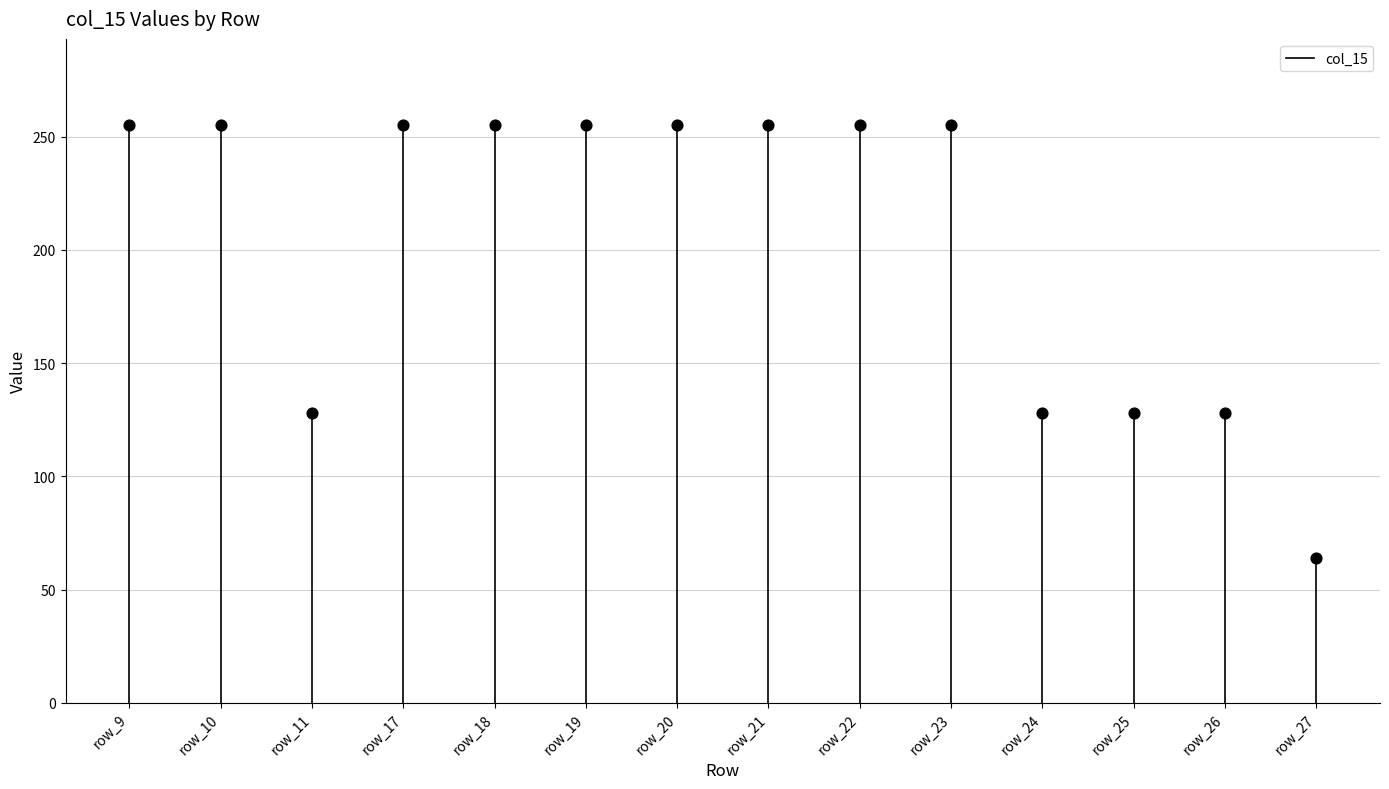

Which has a higher value, row_9 or row_10?

row_10